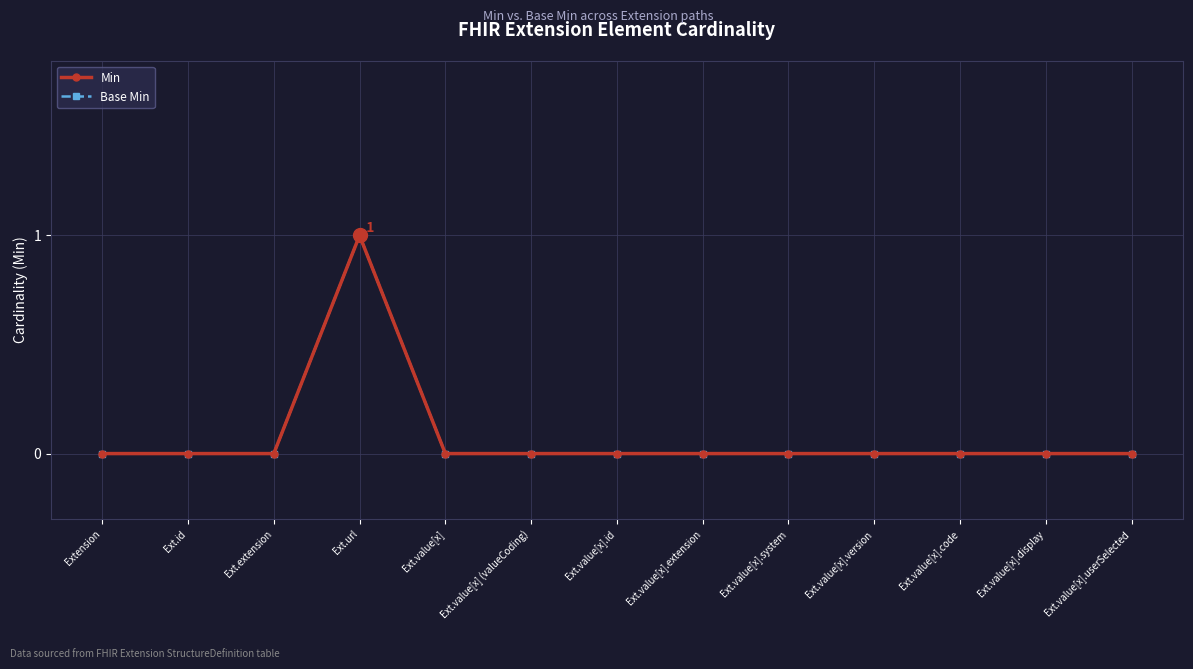

Which series changed the most between Ext.value[x] (valueCoding) and Ext.value[x].userSelected?

Min